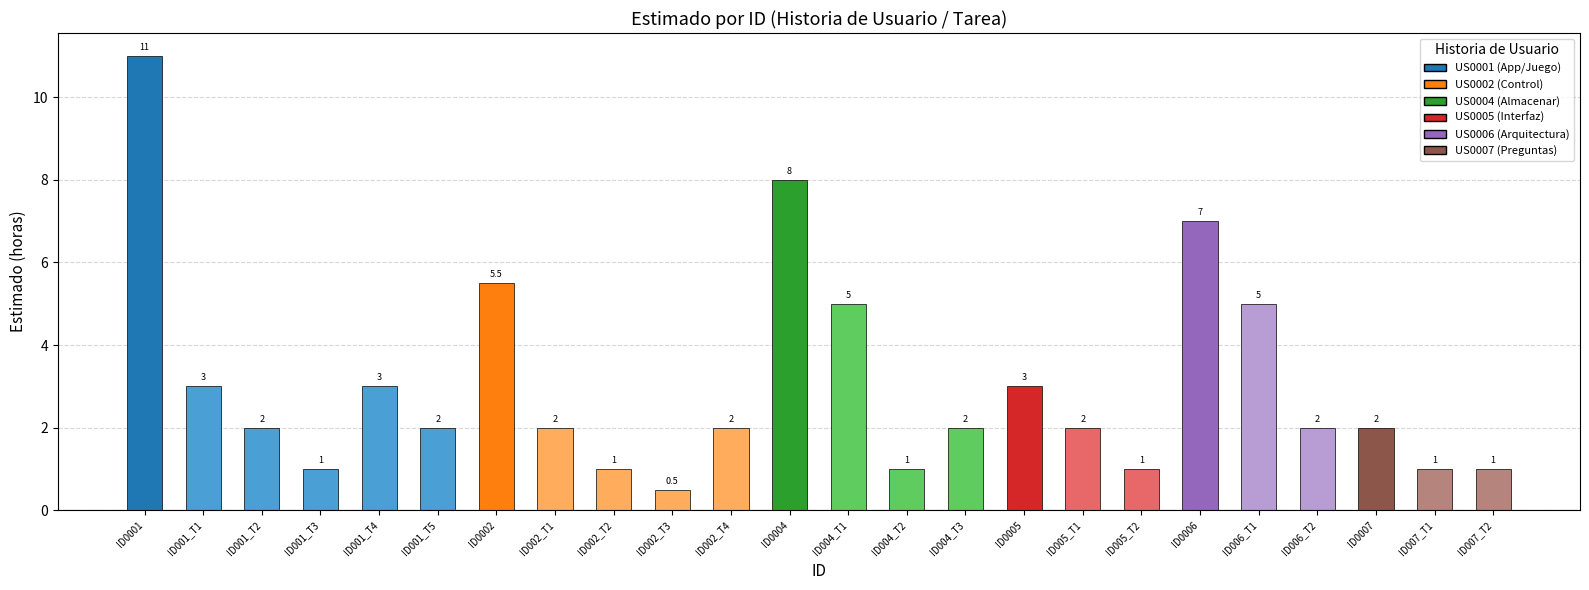

Rank the categories by value from highest to lowest.

ID0001, ID0004, ID0006, ID0002, ID004_T1, ID006_T1, ID001_T1, ID001_T4, ID0005, ID001_T2, ID001_T5, ID002_T1, ID002_T4, ID004_T3, ID005_T1, ID006_T2, ID0007, ID001_T3, ID002_T2, ID004_T2, ID005_T2, ID007_T1, ID007_T2, ID002_T3